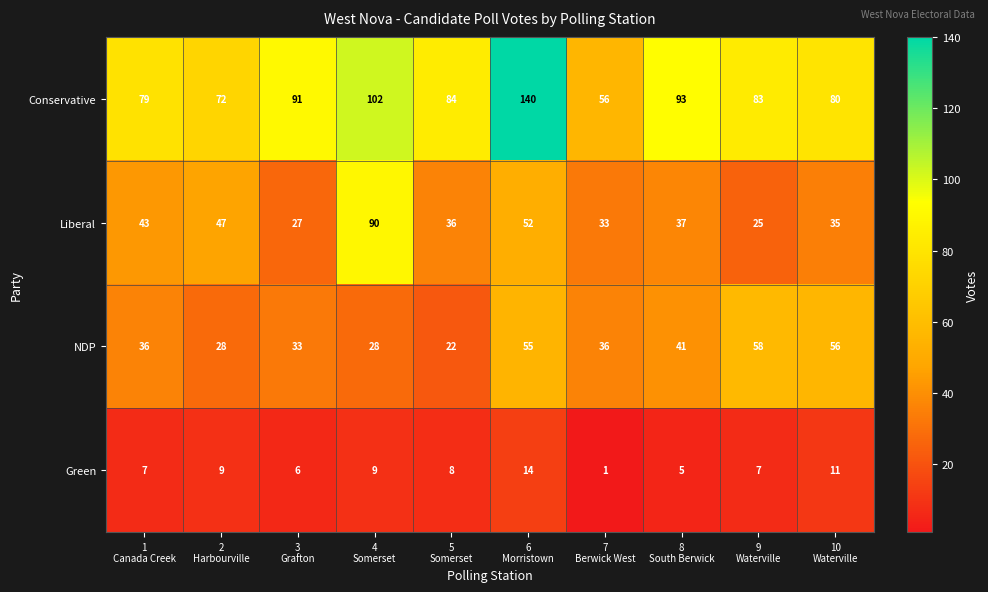

Rank the series at 4
Somerset from highest to lowest value.

Conservative, Liberal, NDP, Green